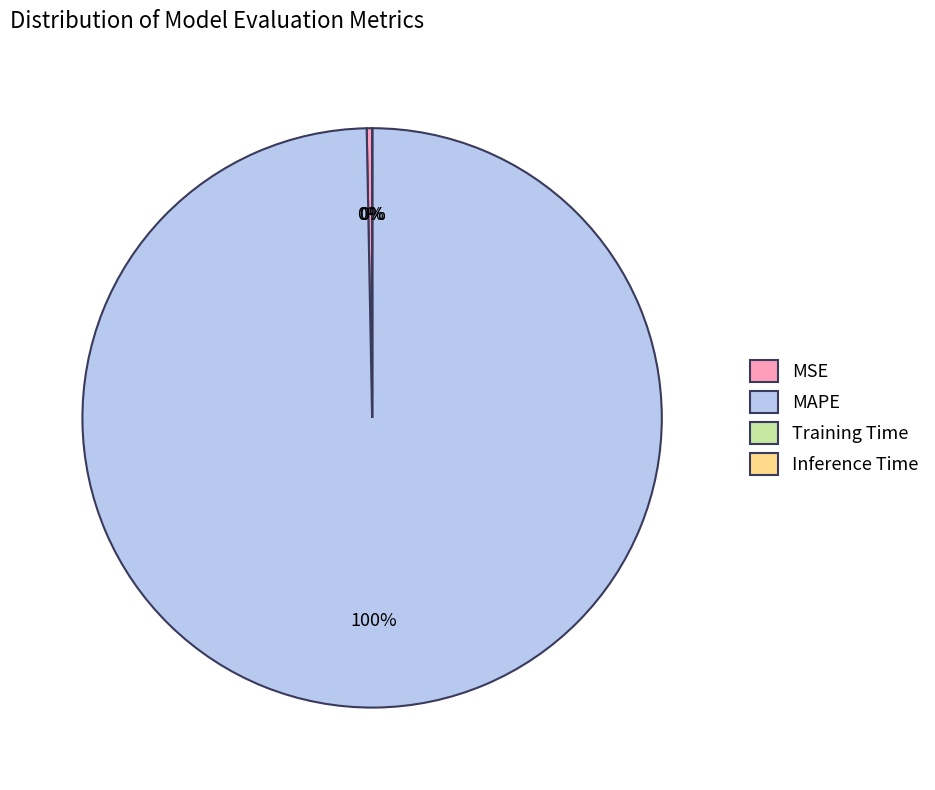

Do MAPE and MSE together represent more than half of the pie?

Yes